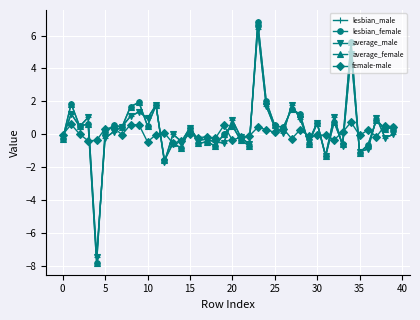

At how many categories does at least one series exceed -6?

40